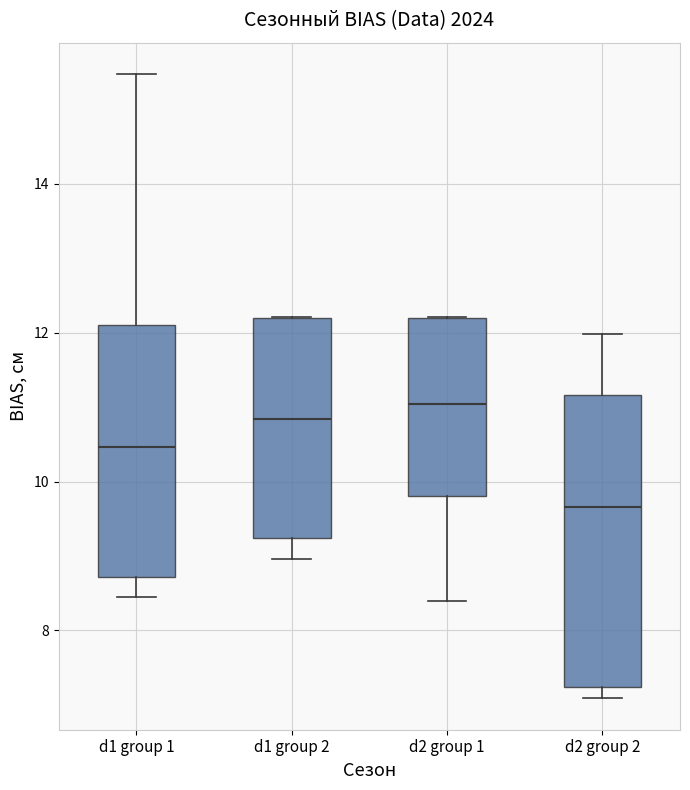

Which box is the tallest, from its lower edge to its upper edge?

d2 group 2